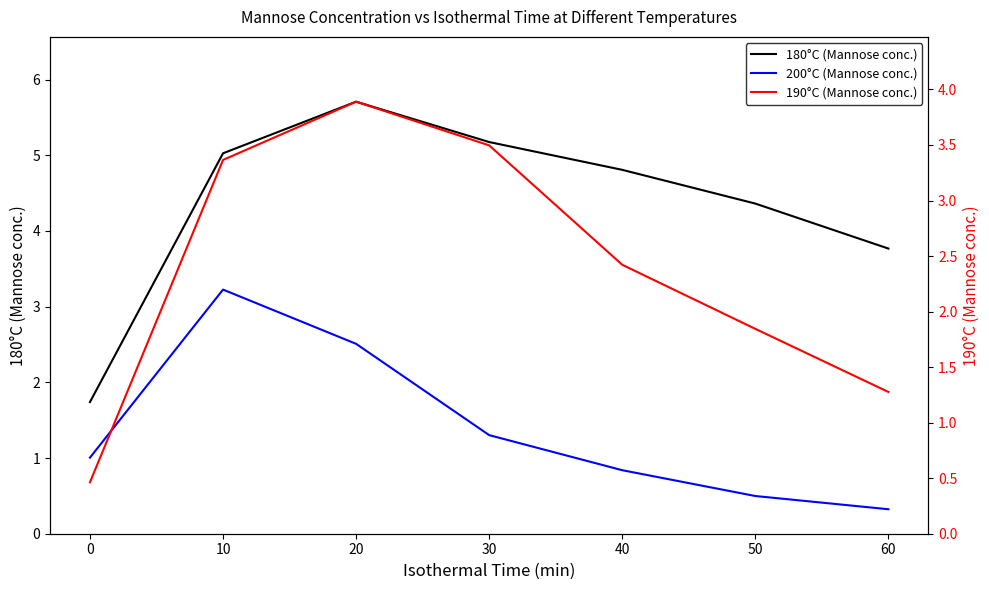

True or false: 180°C (Mannose conc.) and 190°C (Mannose conc.) cross at least once.

False